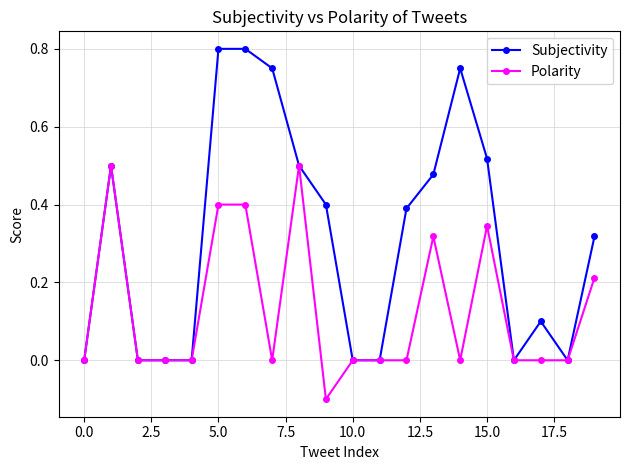

True or false: Polarity has more than 0 interior local peaks.

True